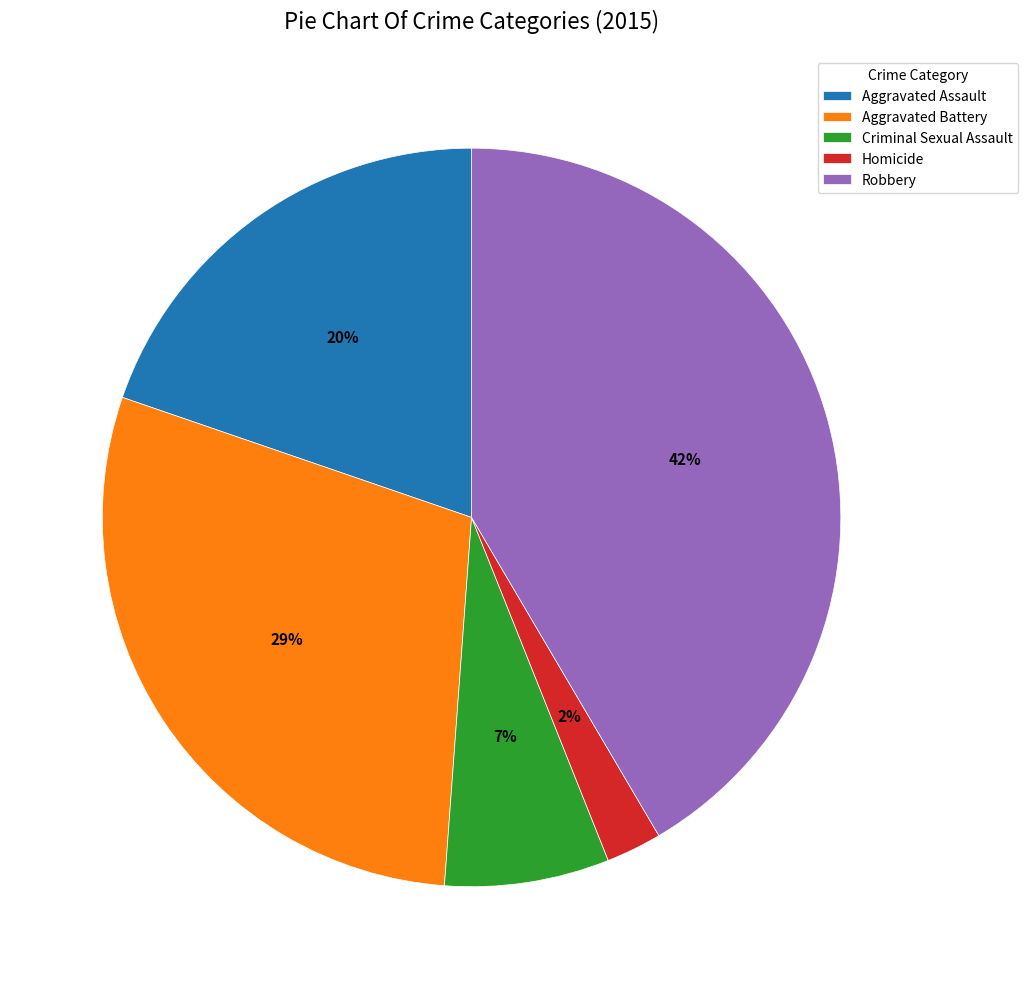

Between Homicide and Aggravated Battery, which is larger?

Aggravated Battery